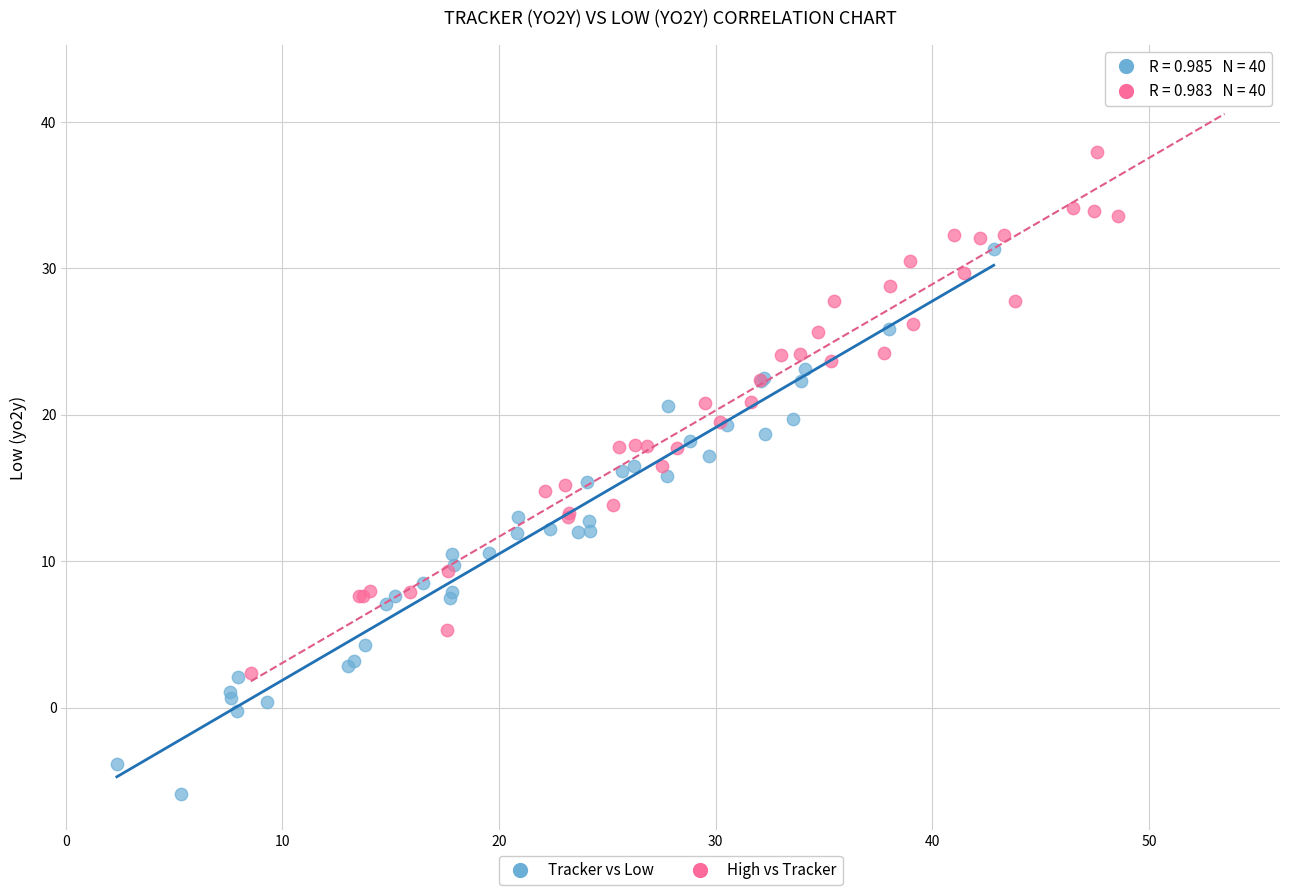

Which series has the largest Y range (max minus min)?

High vs Tracker